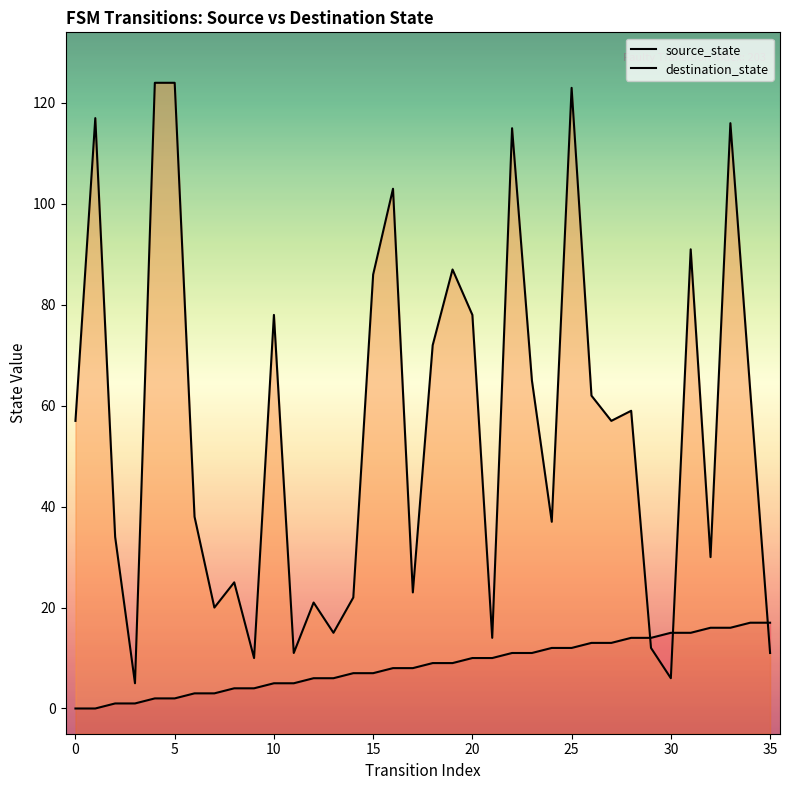

Reading right to left, extract all data points from this chart.

source_state: 17	17	16	16	15	15	14	14	13	13	12	12	11	11	10	10	9	9	8	8	7	7	6	6	5	5	4	4	3	3	2	2	1	1	0	0
destination_state: 11	63	116	30	91	6	12	59	57	62	123	37	65	115	14	78	87	72	23	103	86	22	15	21	11	78	10	25	20	38	124	124	5	34	117	57